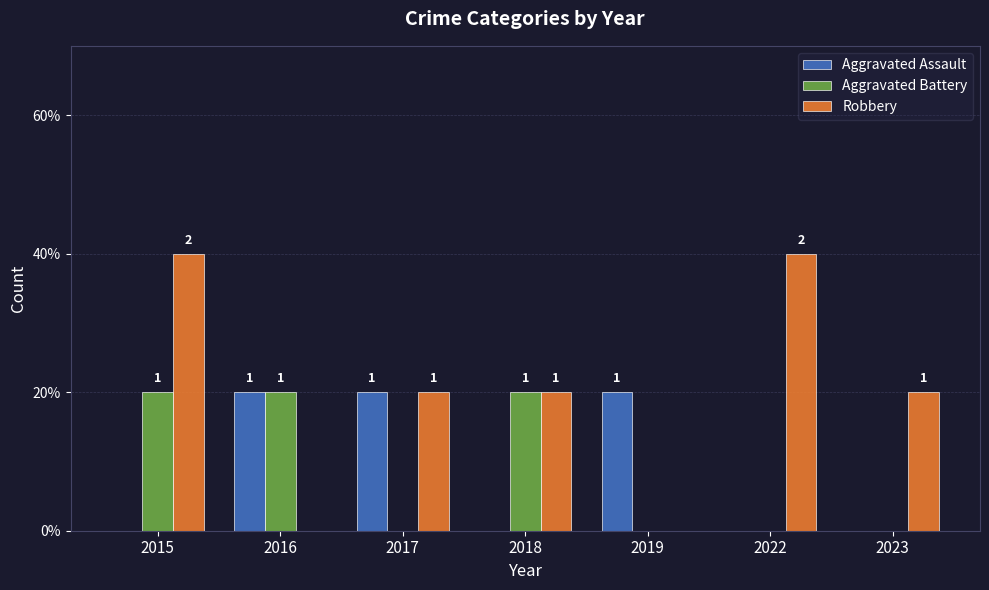

Is it true that Aggravated Battery equals -1 at 2017?

False